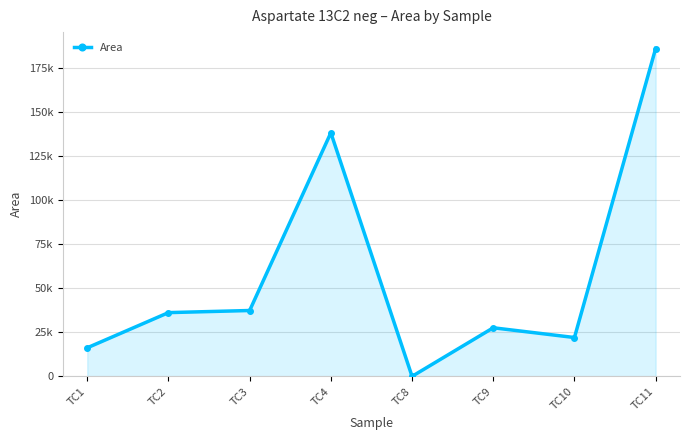

What is the approximate value at TC1, to the nearest 50?

16200